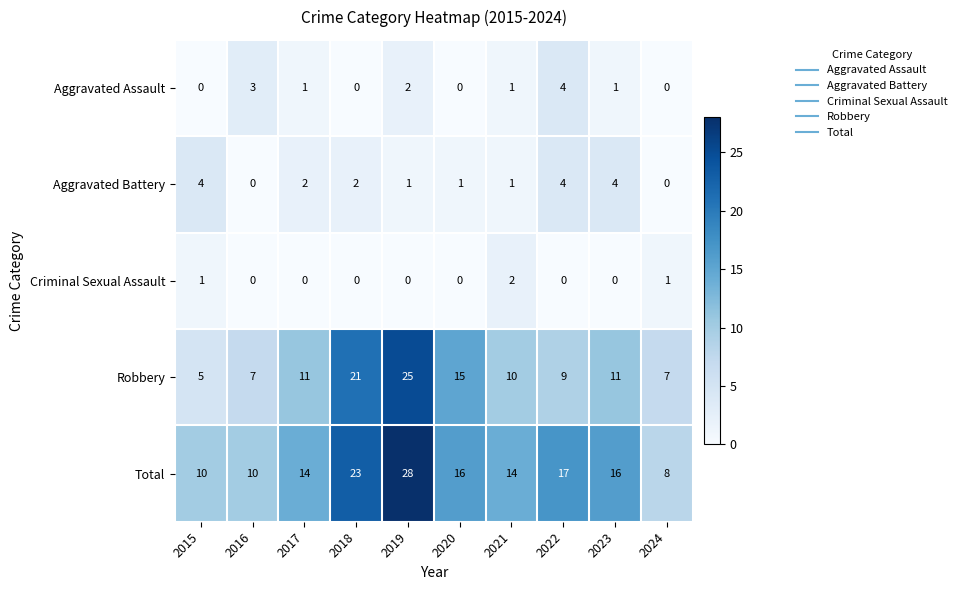

What is the greatest value displayed?

28